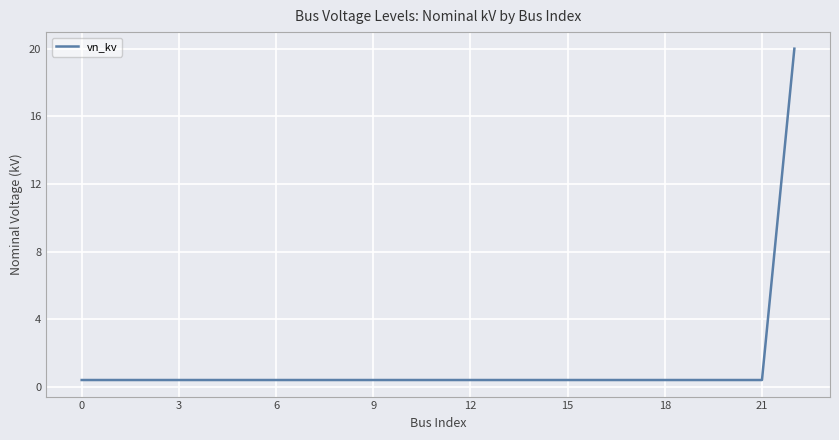

What is the maximum value shown in the chart?

20.0